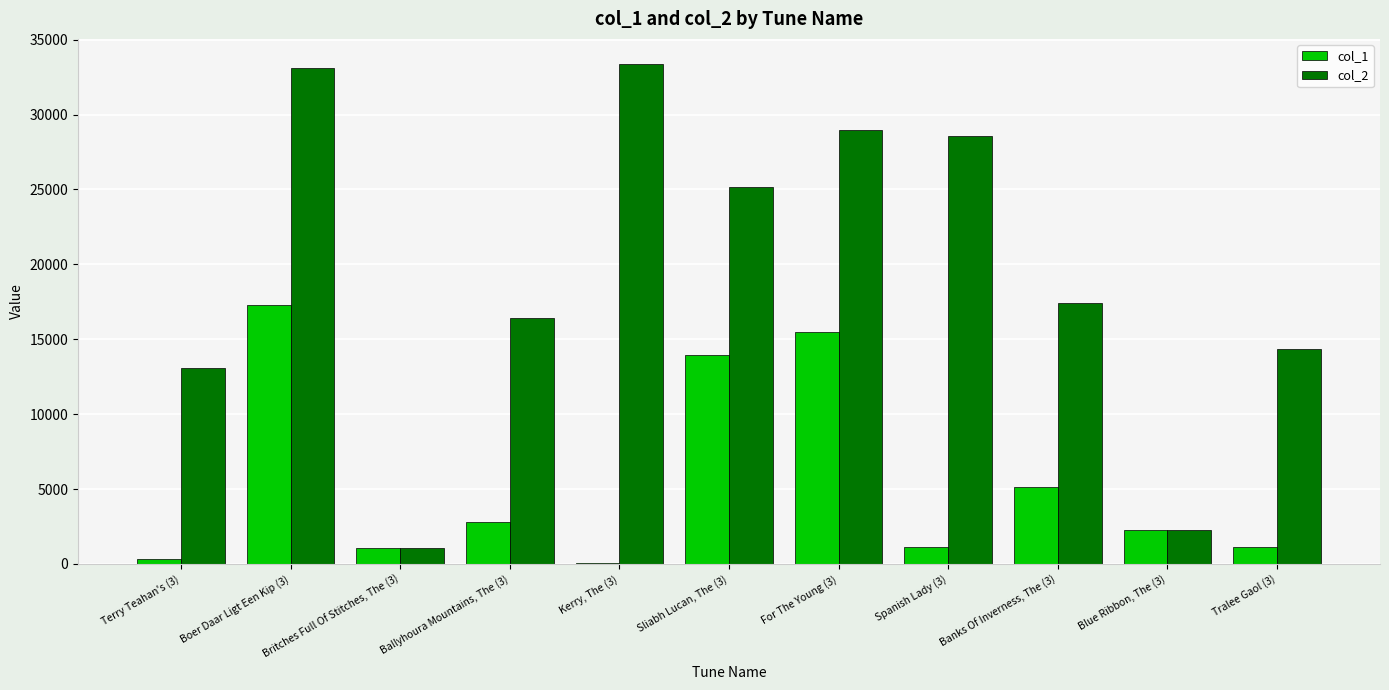

The value of col_2 at Britches Full Of Stitches, The (3) is 1075. True or false?

True